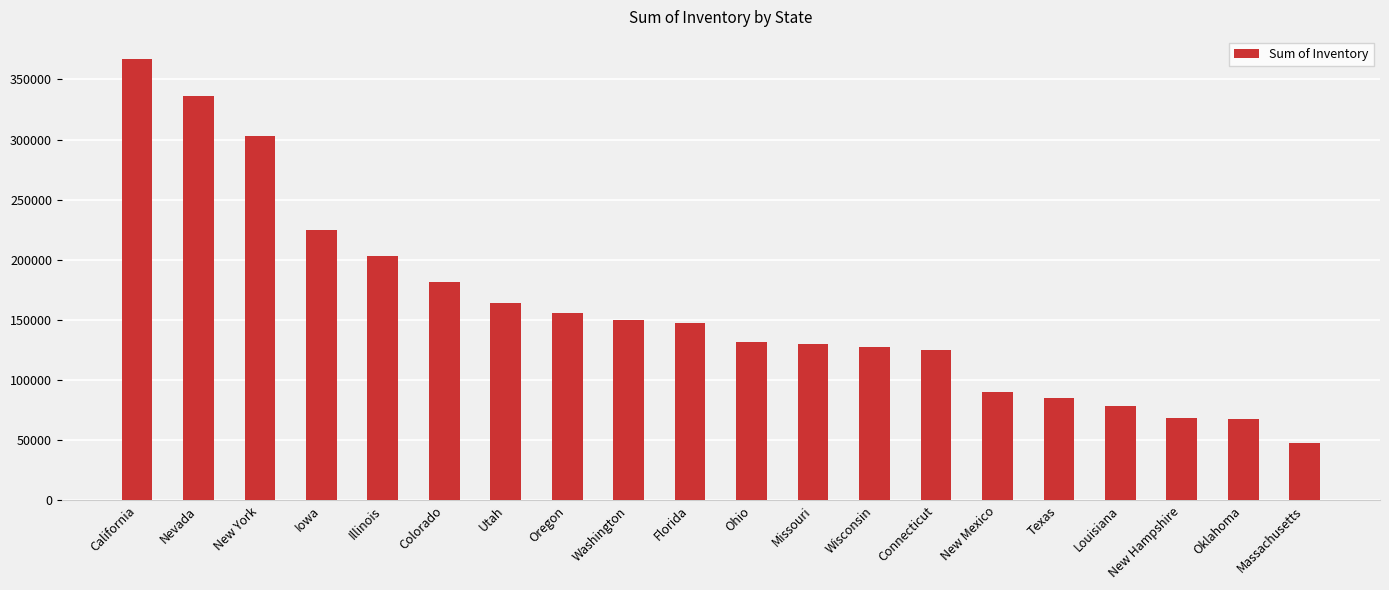

What is the label of the 9th bar from the left?

Washington